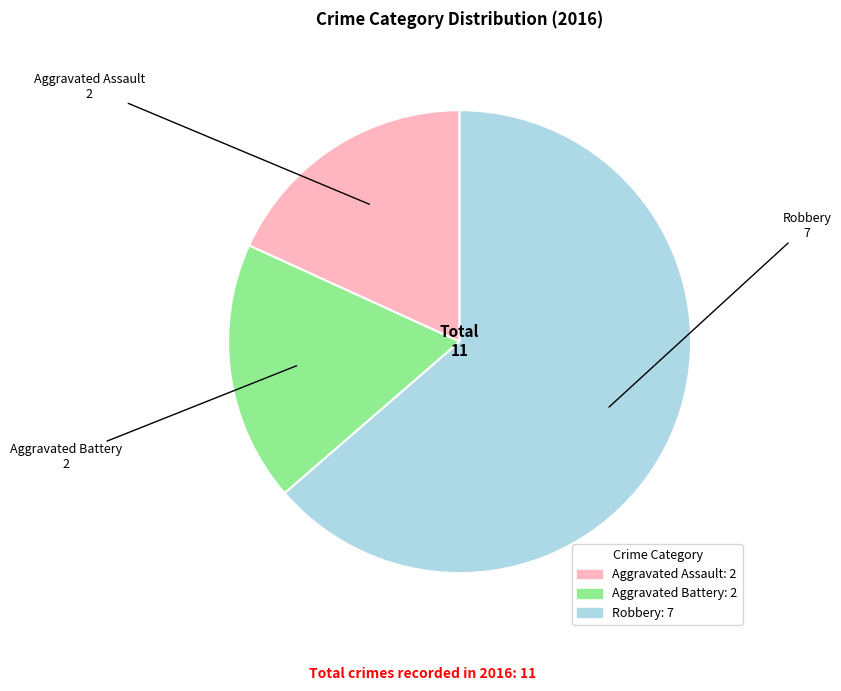

Count the number of slices in the pie.

3